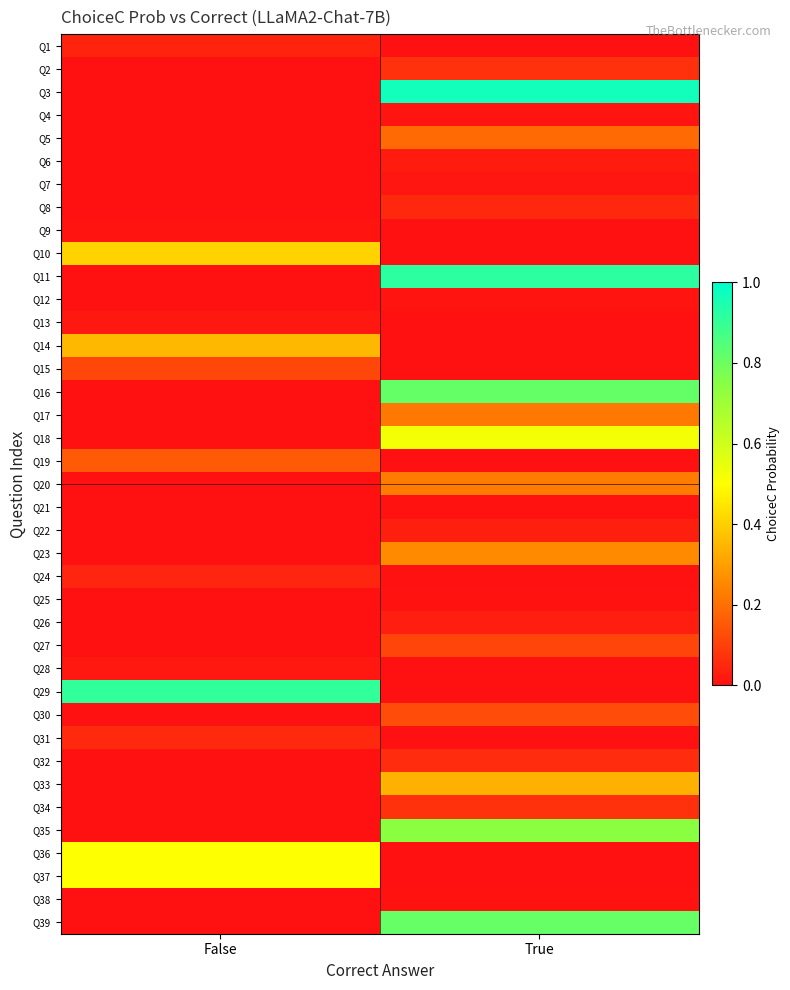

Which series changed the most between False and True?

Q3